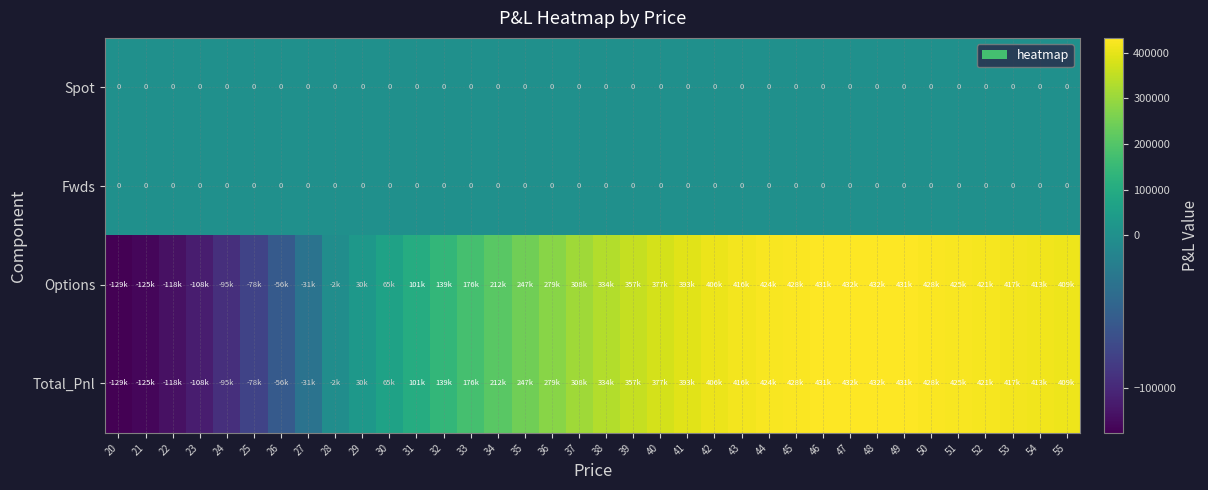

Is the value of Options at 47 greater than the value of Total_Pnl at 46?

Yes